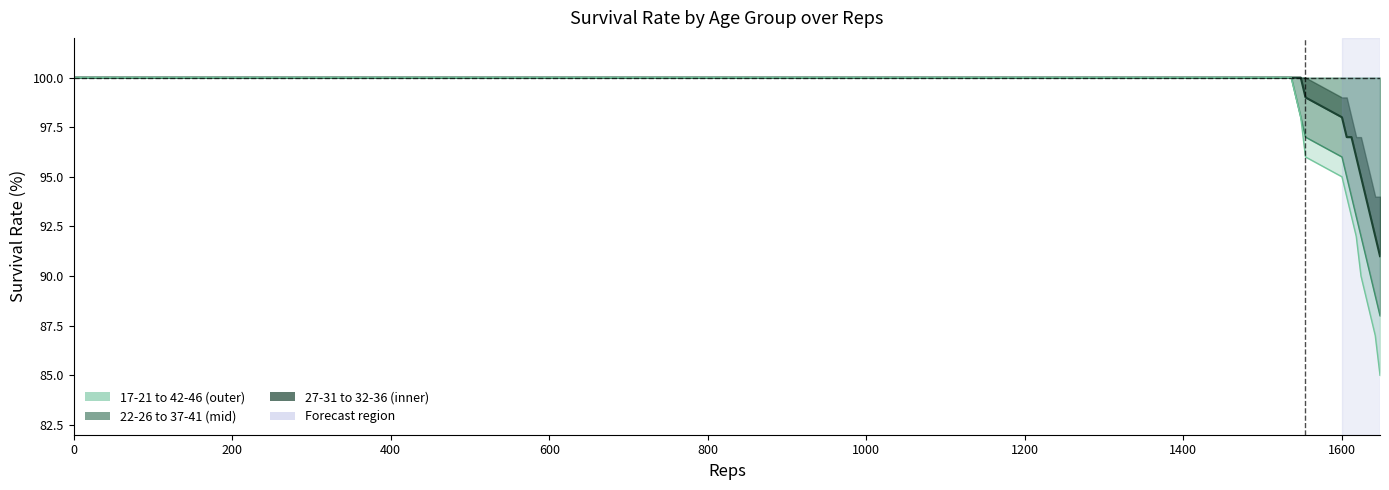

True or false: 27-31 and 17-21 cross at least once.

False